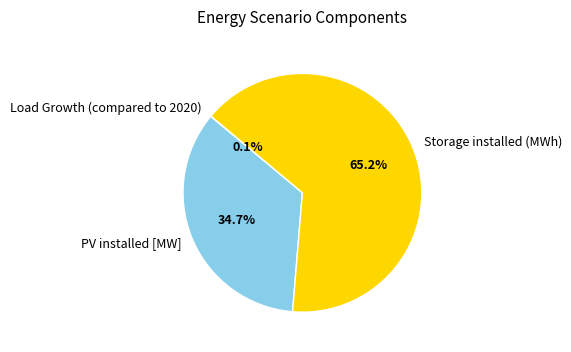

What is the largest slice in the pie chart?

Storage installed (MWh)